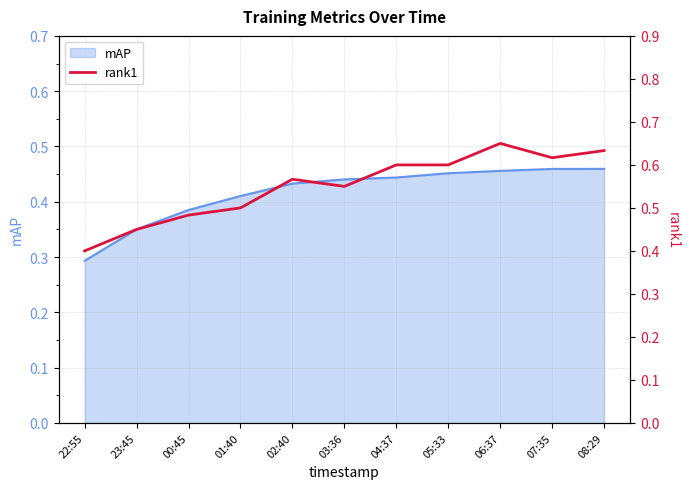

What is the average value?

0.5